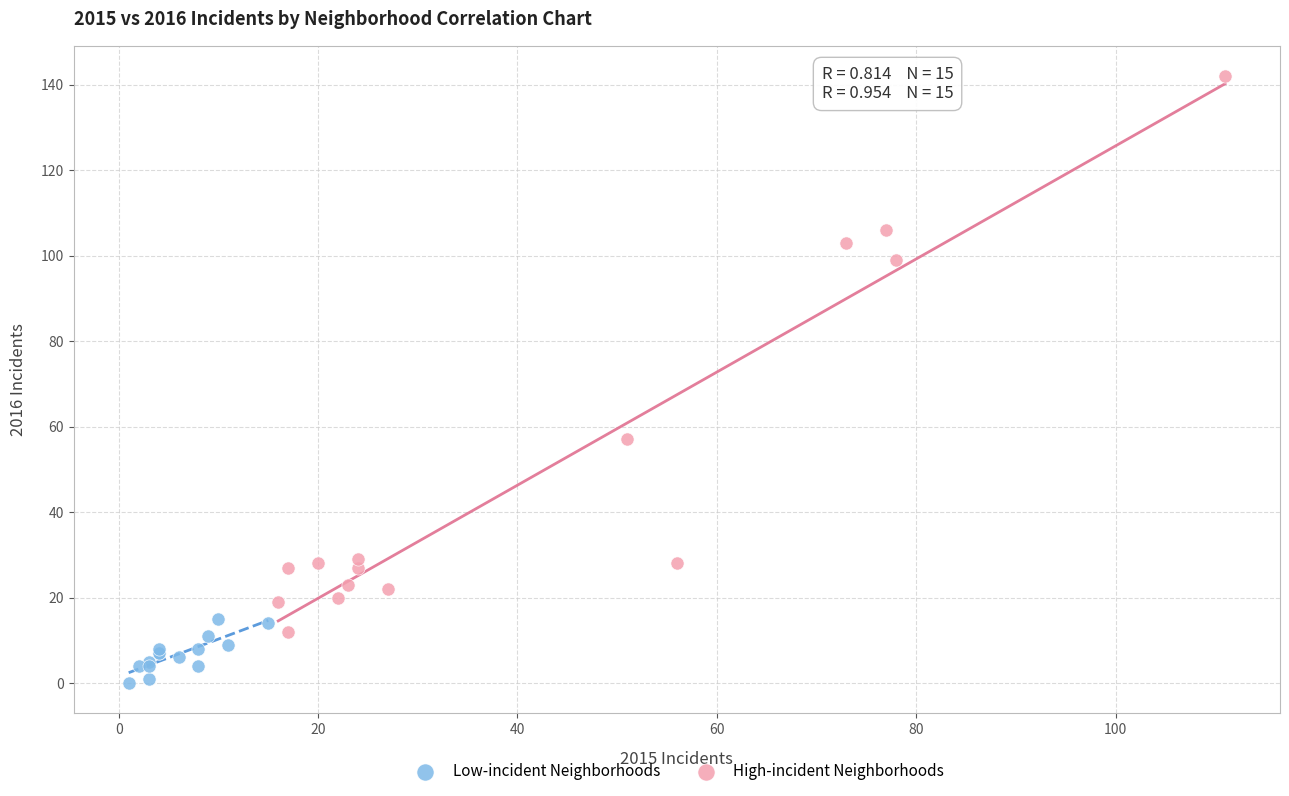

Which series reaches the minimum Y coordinate?

Low-incident Neighborhoods